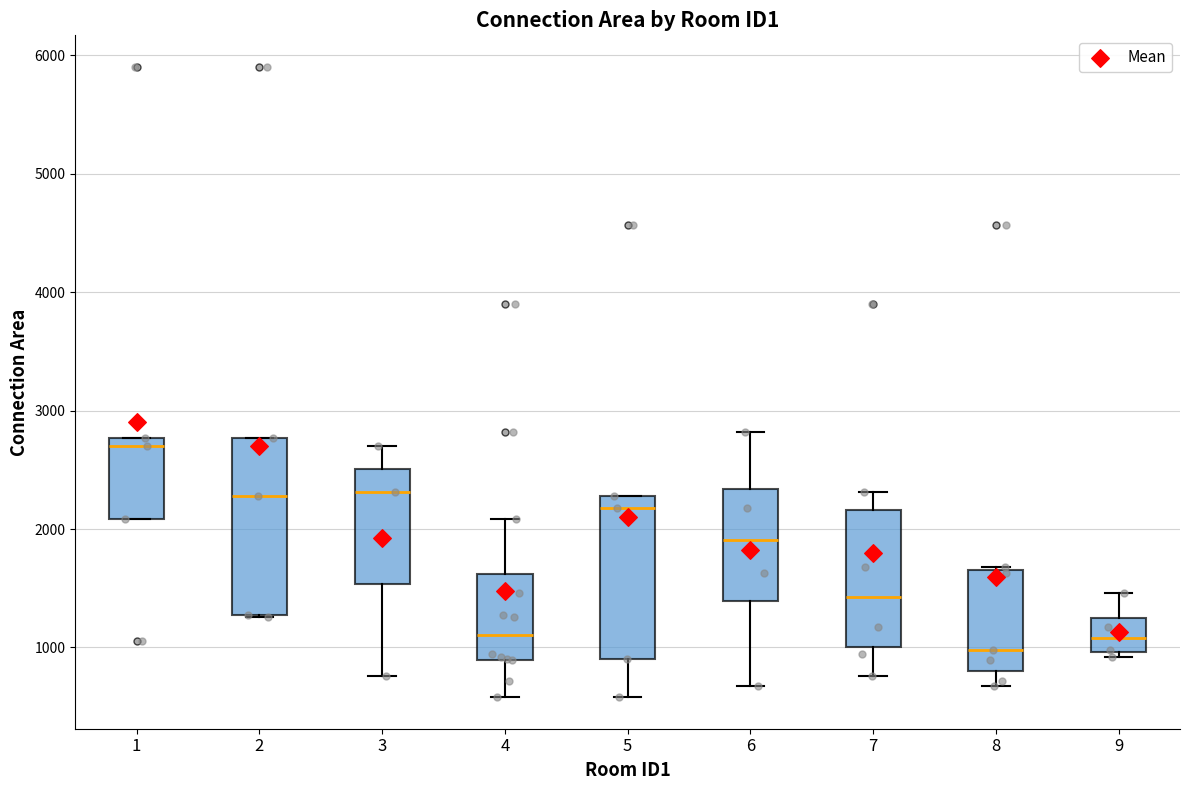

Which box is the tallest, from its lower edge to its upper edge?

2